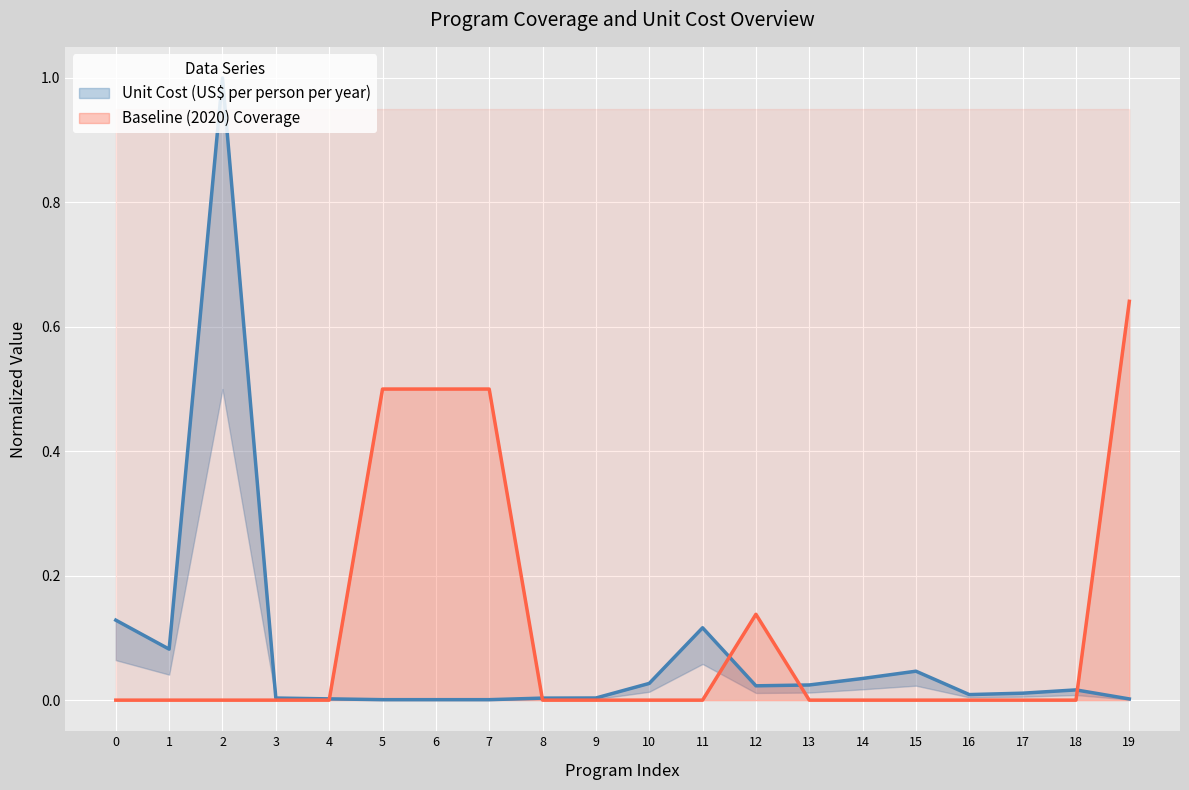

What is the label of the 10th point from the left?

9